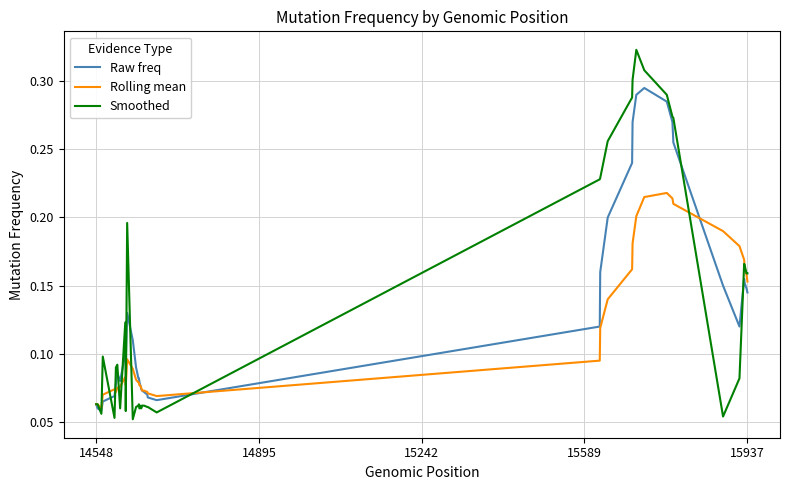

What is the sum of all Smoothed values?

5.3